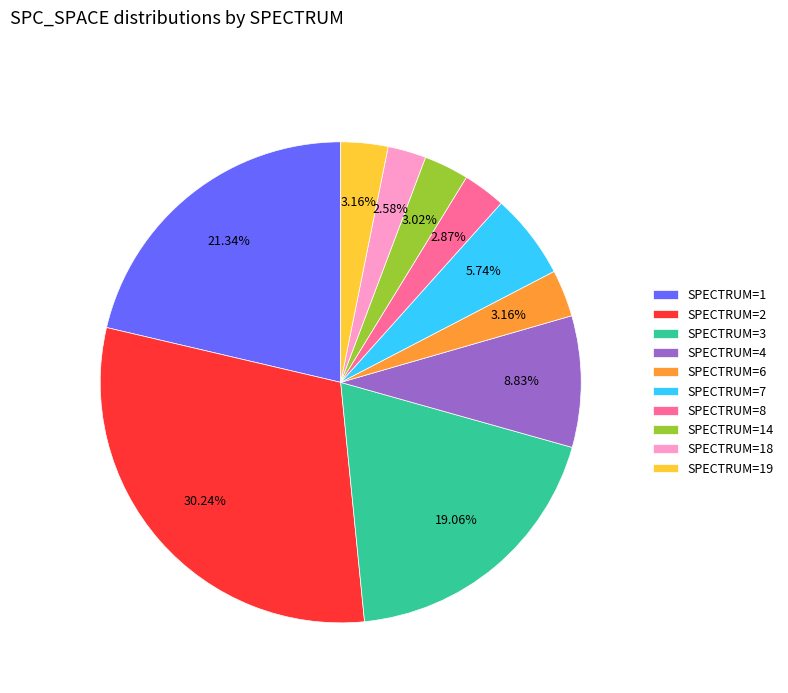

Is the sum of SPECTRUM=19 and SPECTRUM=7 greater than half?

No